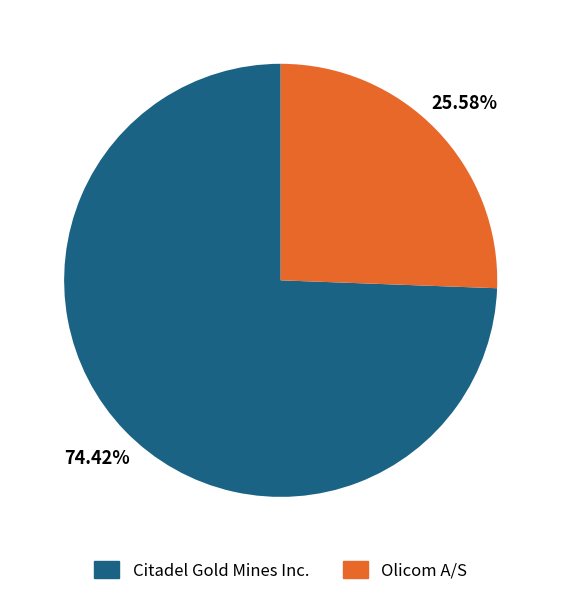

To the nearest percent, what is the difference between the largest and smallest slice percentages?

49%